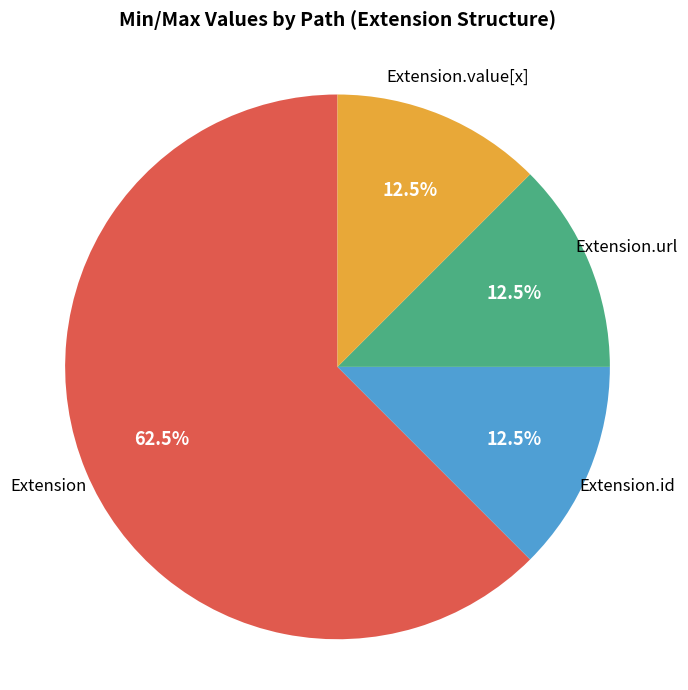

Combined, do Extension and Extension.value[x] account for over 50%?

Yes